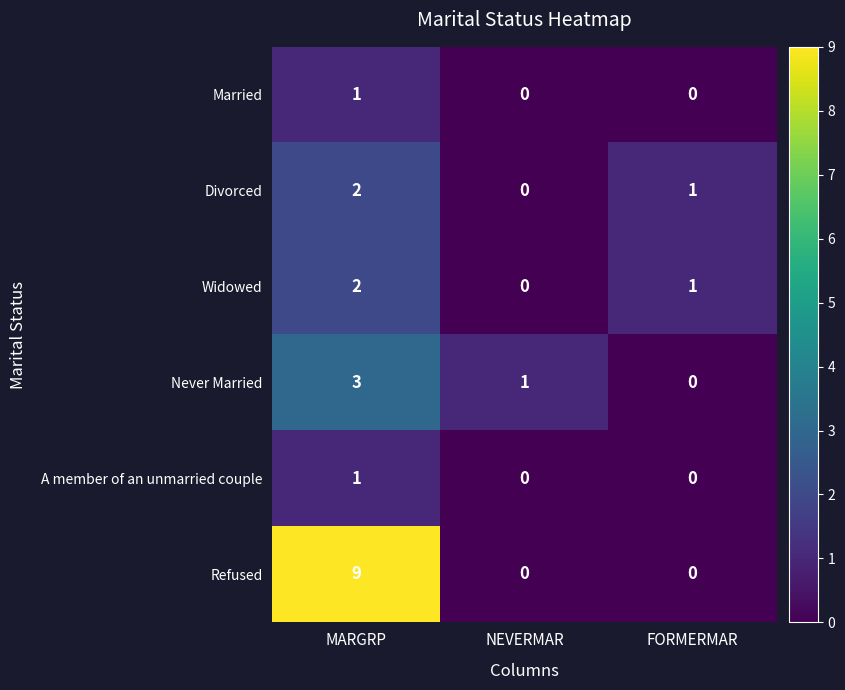

How many values in the Divorced series are below 1?

1